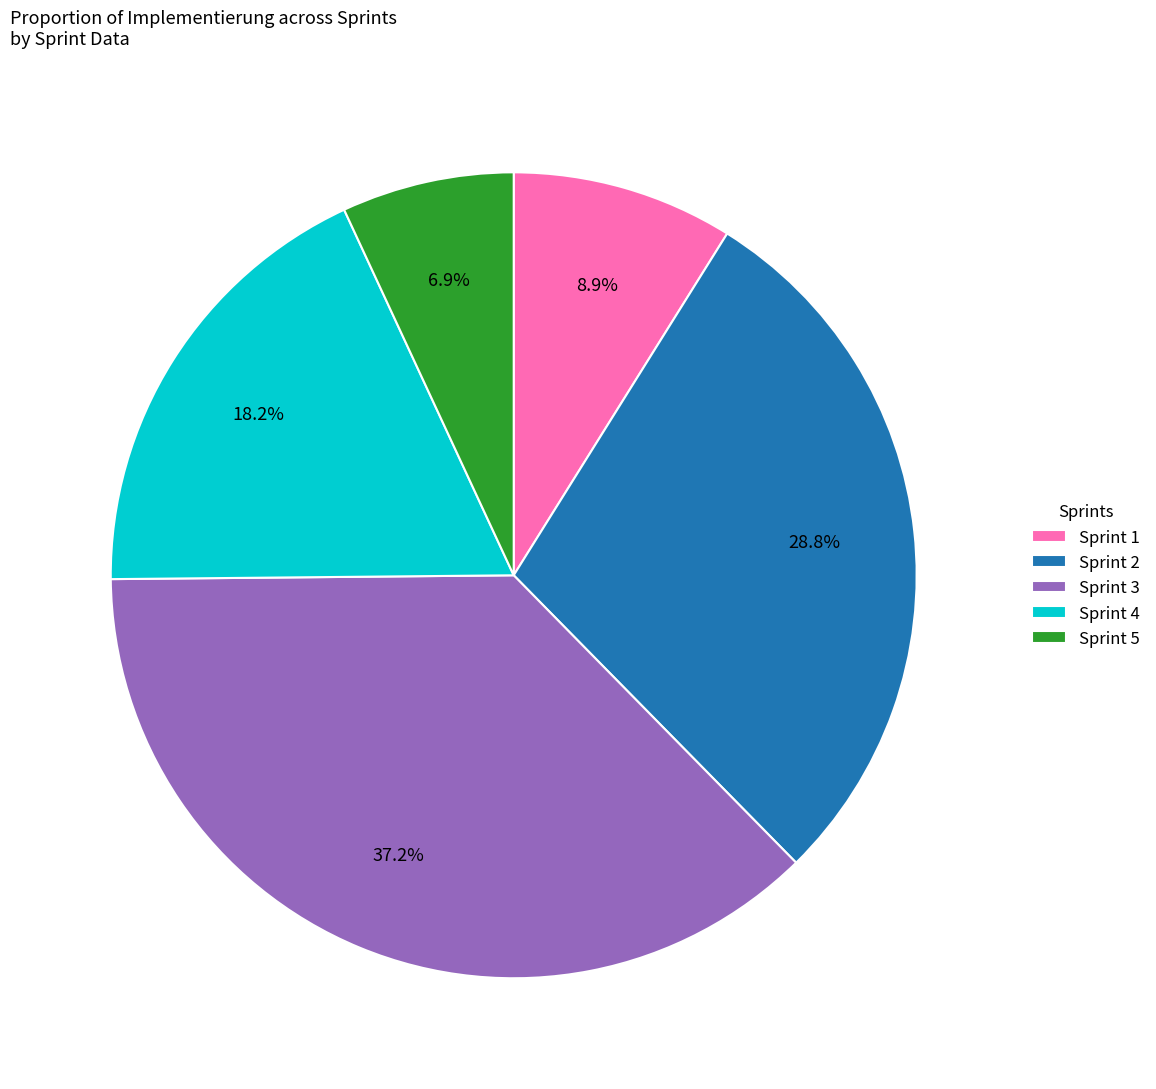

Does Sprint 1 represent more than half of the total?

No